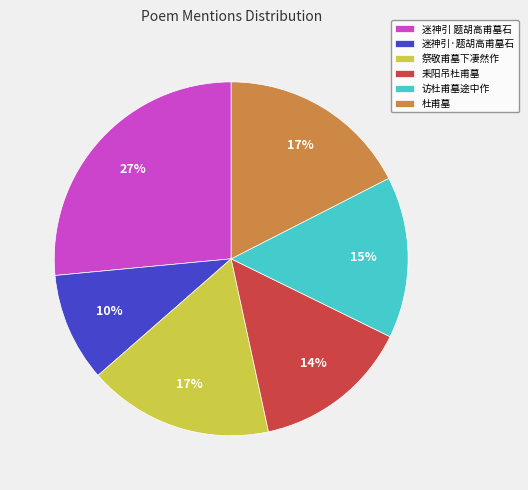

Does any single category account for the majority?

No